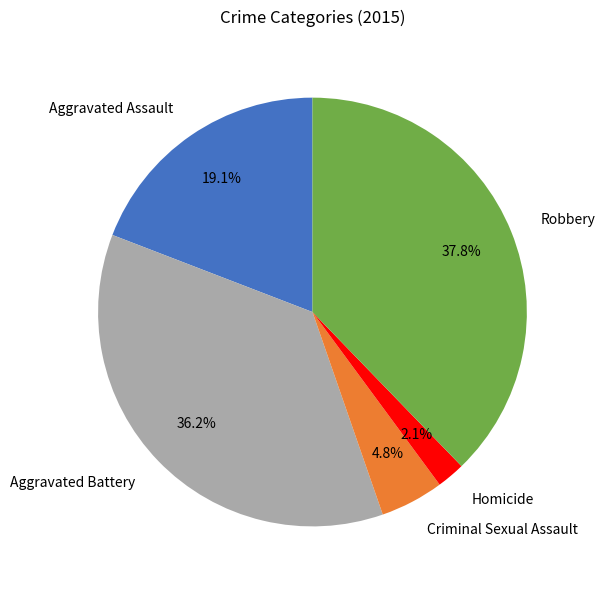

To the nearest percent, what is the difference between the largest and smallest slice percentages?

36%